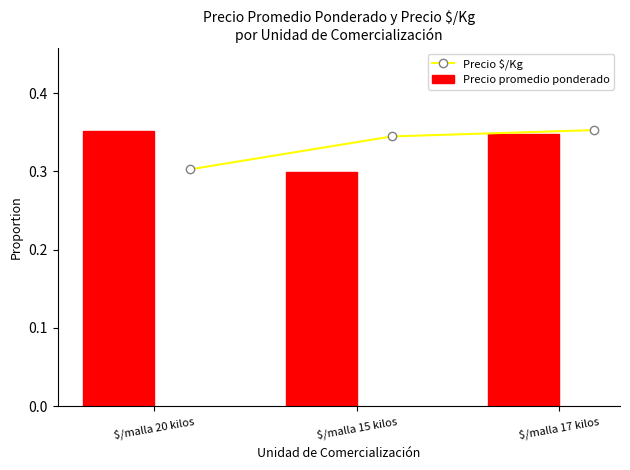

How many Precio $/Kg values are between 0 and 1?

3